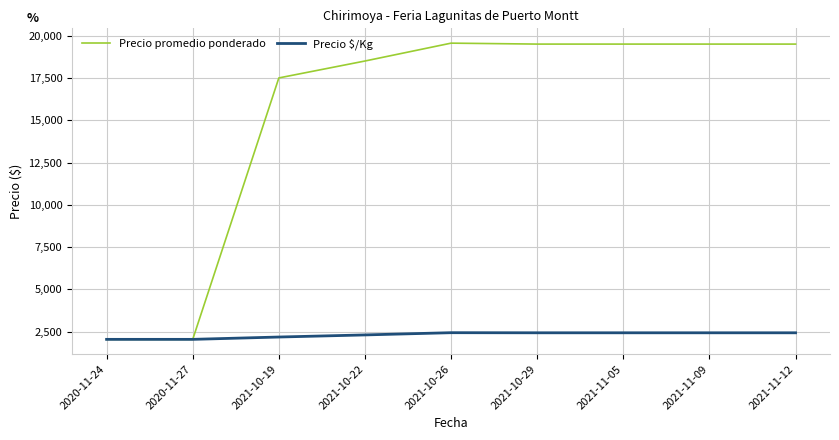

Rank the series by their average value, from lowest to highest.

Precio $/Kg, Precio promedio ponderado